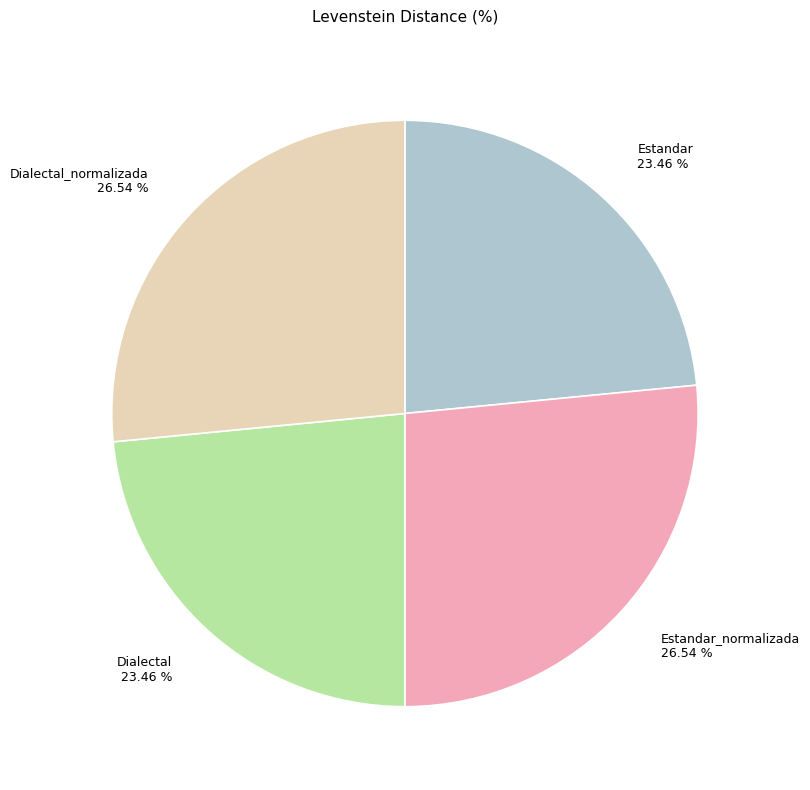

Is there a majority slice in this chart?

No